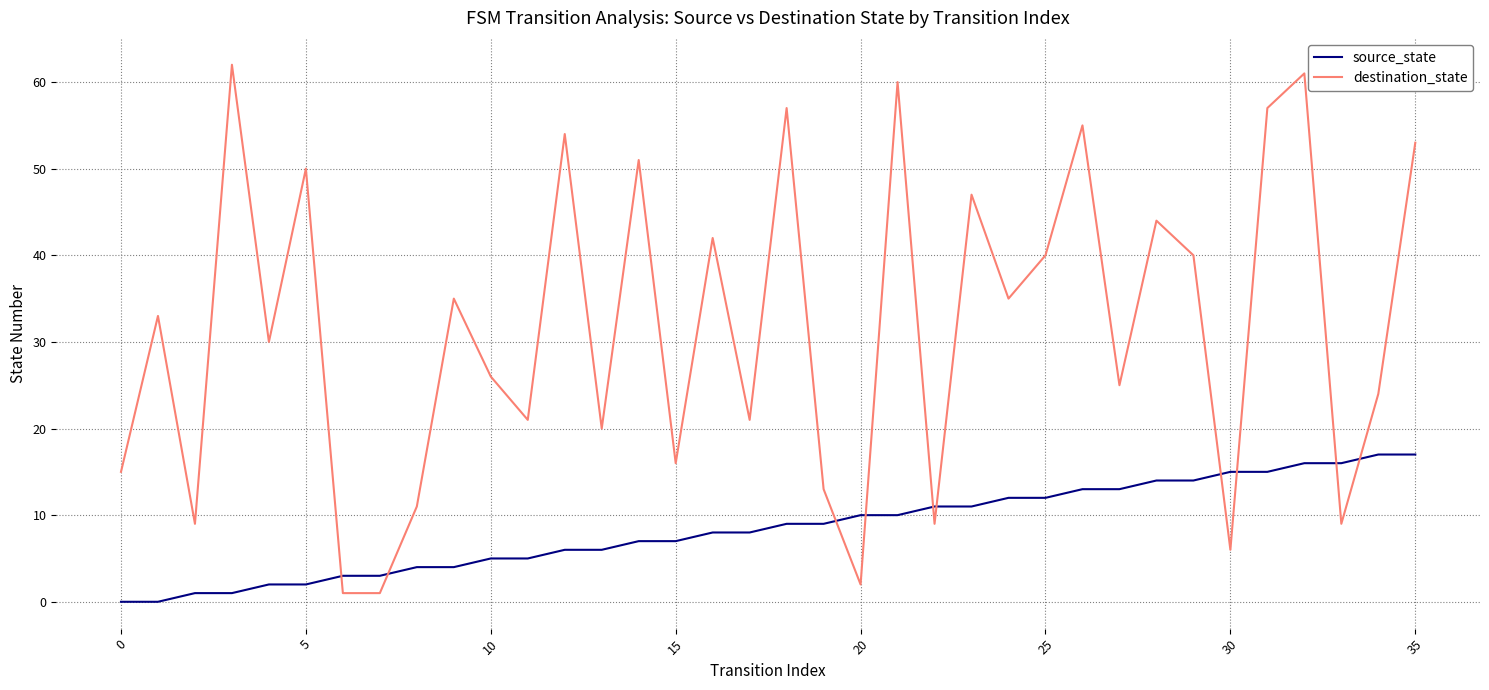

What is the greatest value displayed?

62